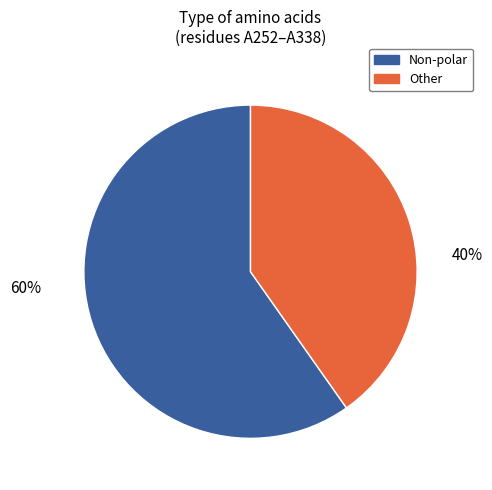

Is there any slice that represents more than half of the pie?

Yes